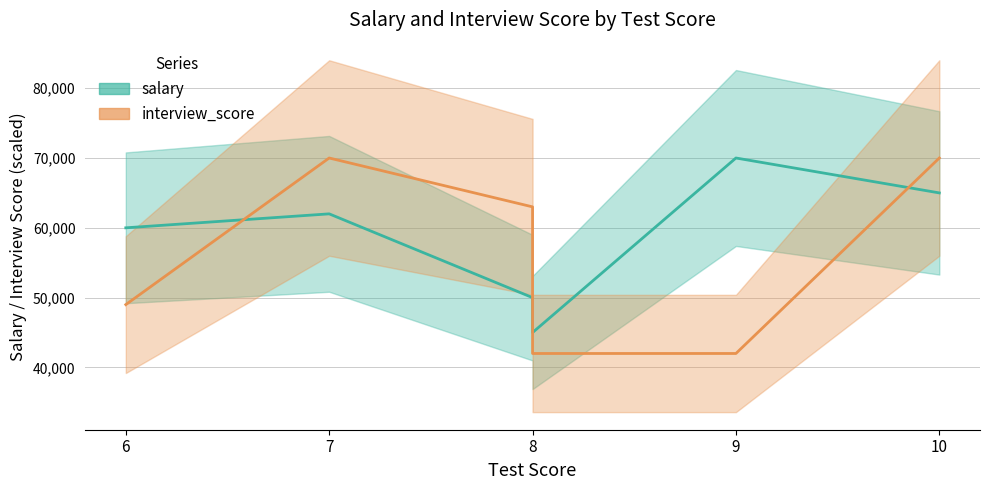

Rank the series by their average value, from lowest to highest.

interview_score, salary